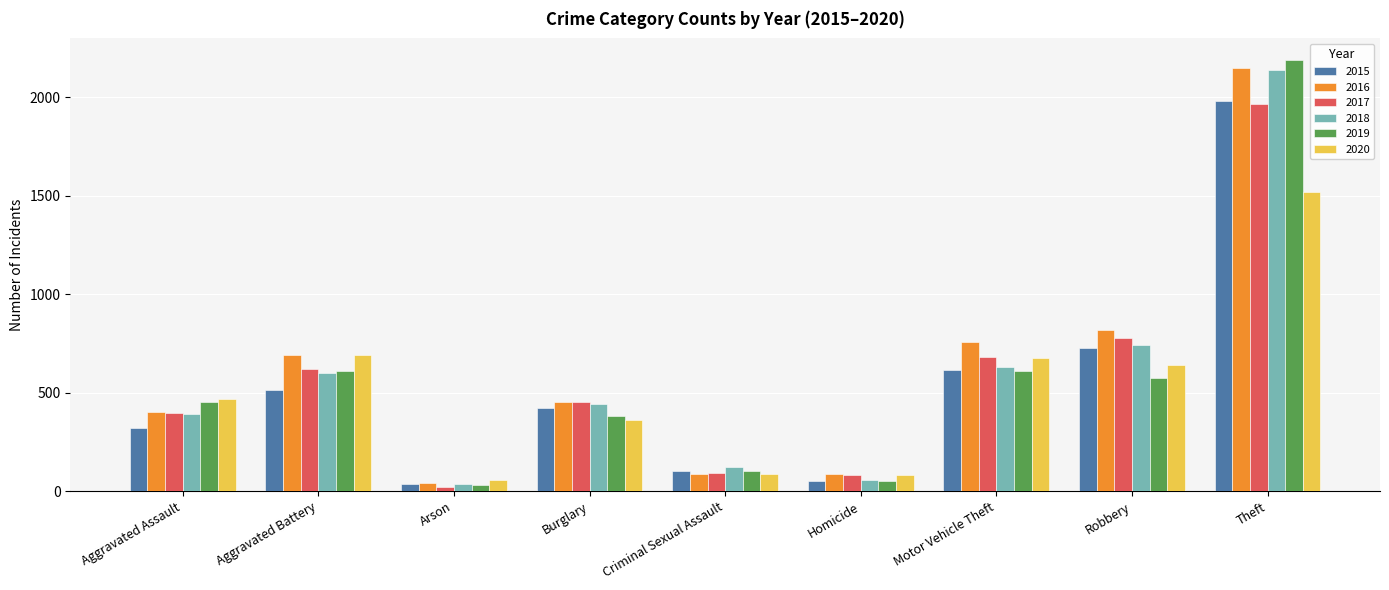

At which label is 2015 closest to 1008?

Robbery